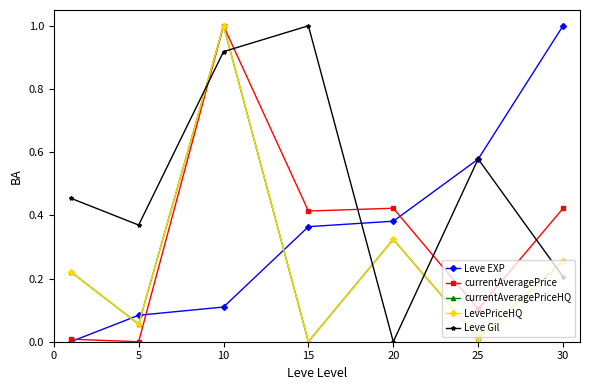

Does the chart have visible grid lines?

No